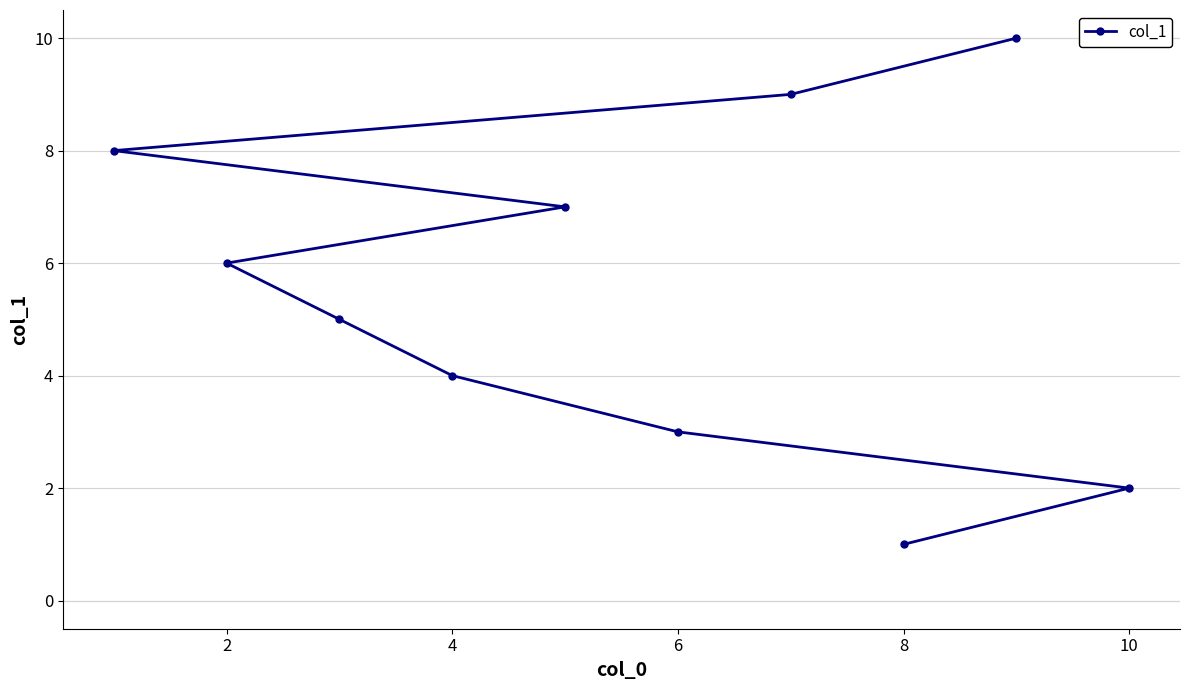

True or false: the data has more than 0 interior local peaks.

False